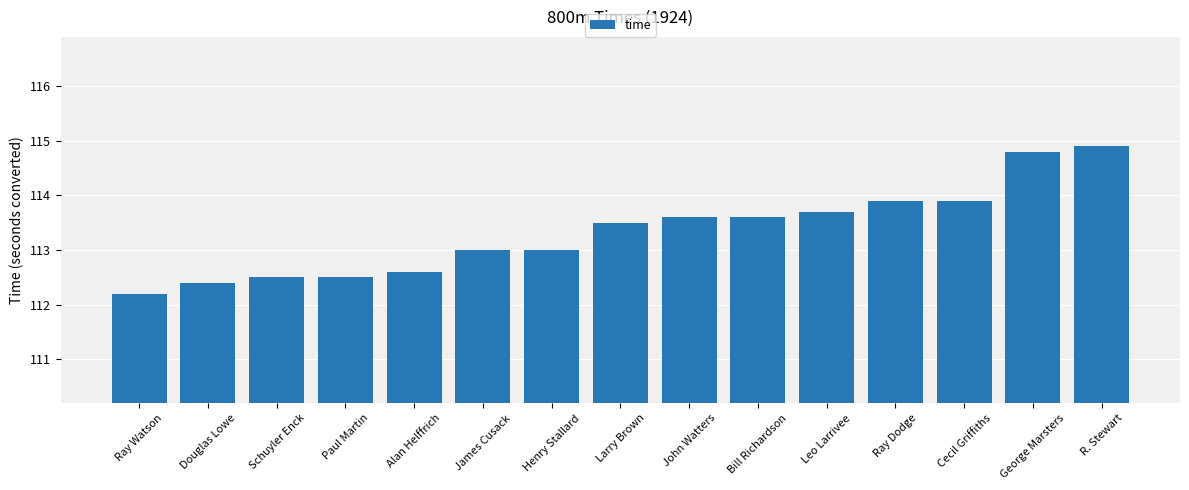

How many data points does each series have?

15